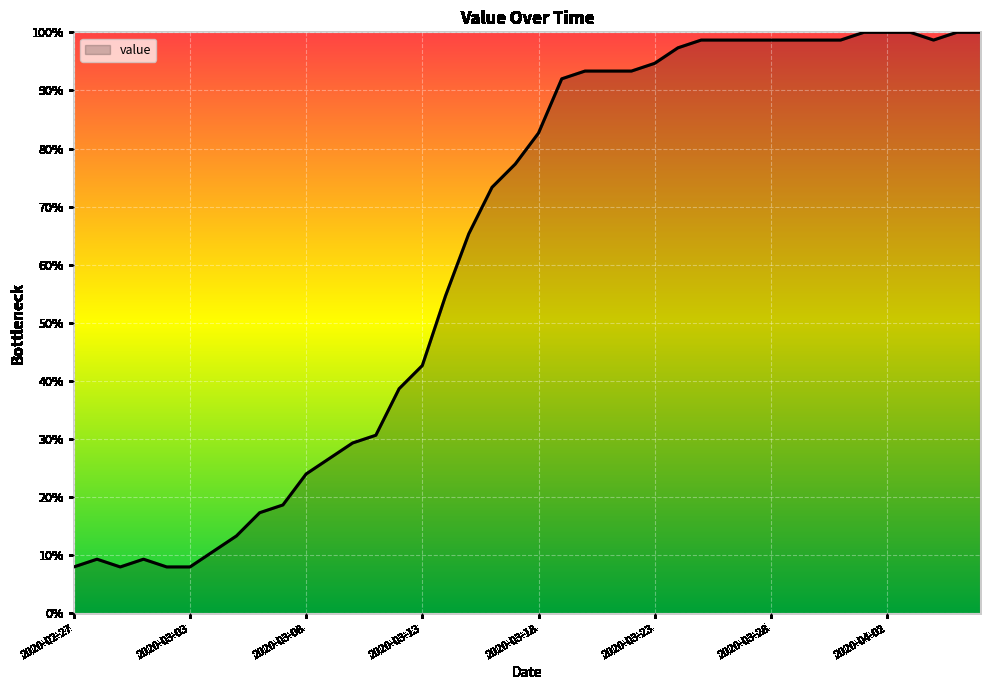

What is the greatest value displayed?

100.0